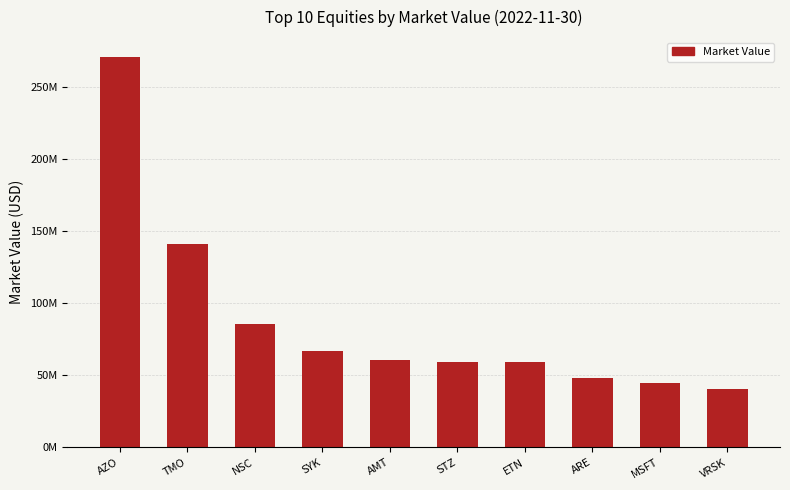

What is the ratio of the value at SYK to the value at ARE?

1.4